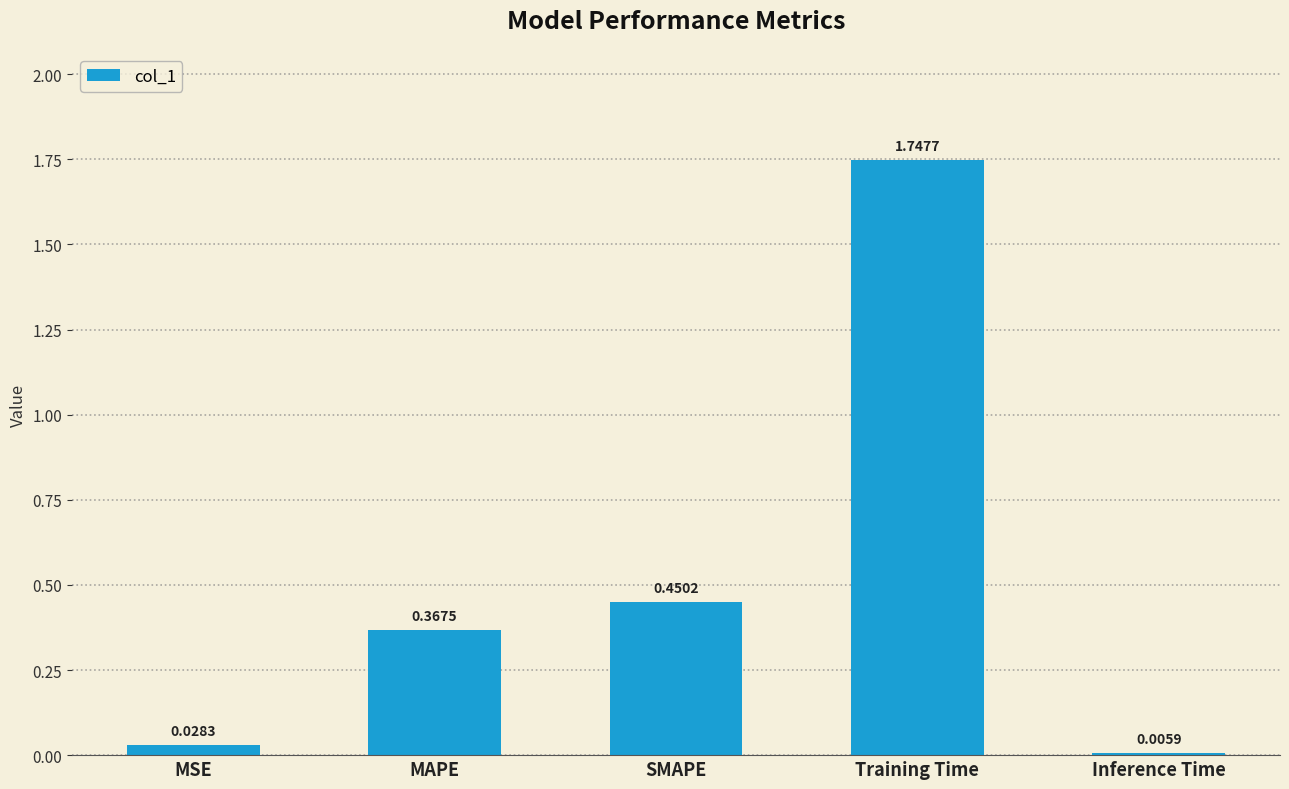

What is the sum of all values?

2.6